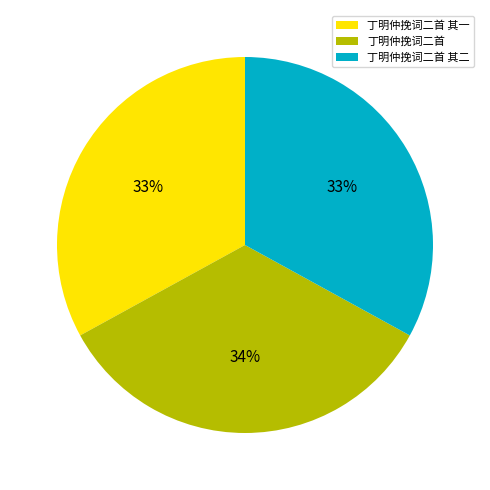

Count the number of slices in the pie.

3